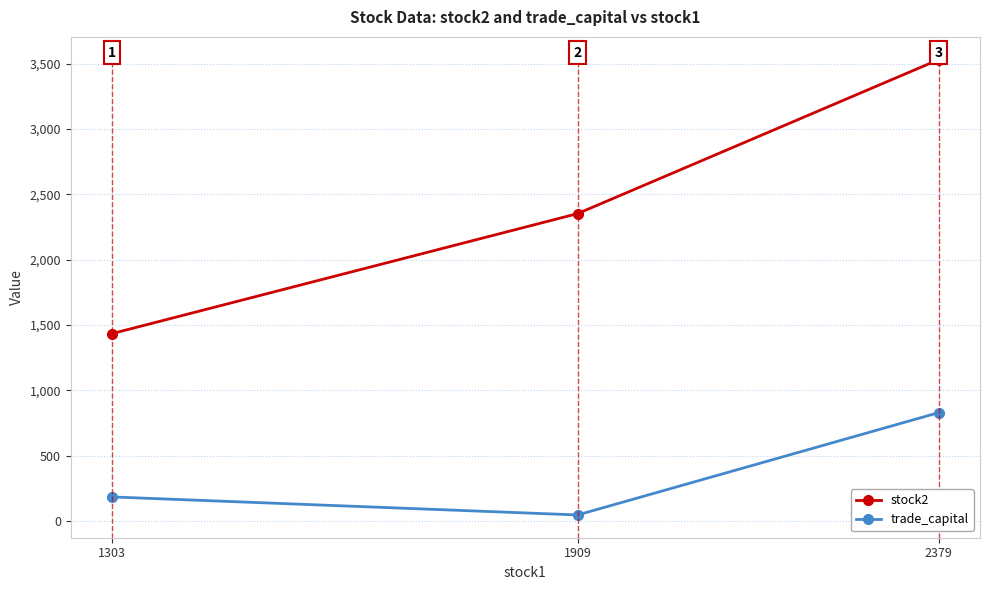

What value does the stock2 series have at 1909?

2353.0